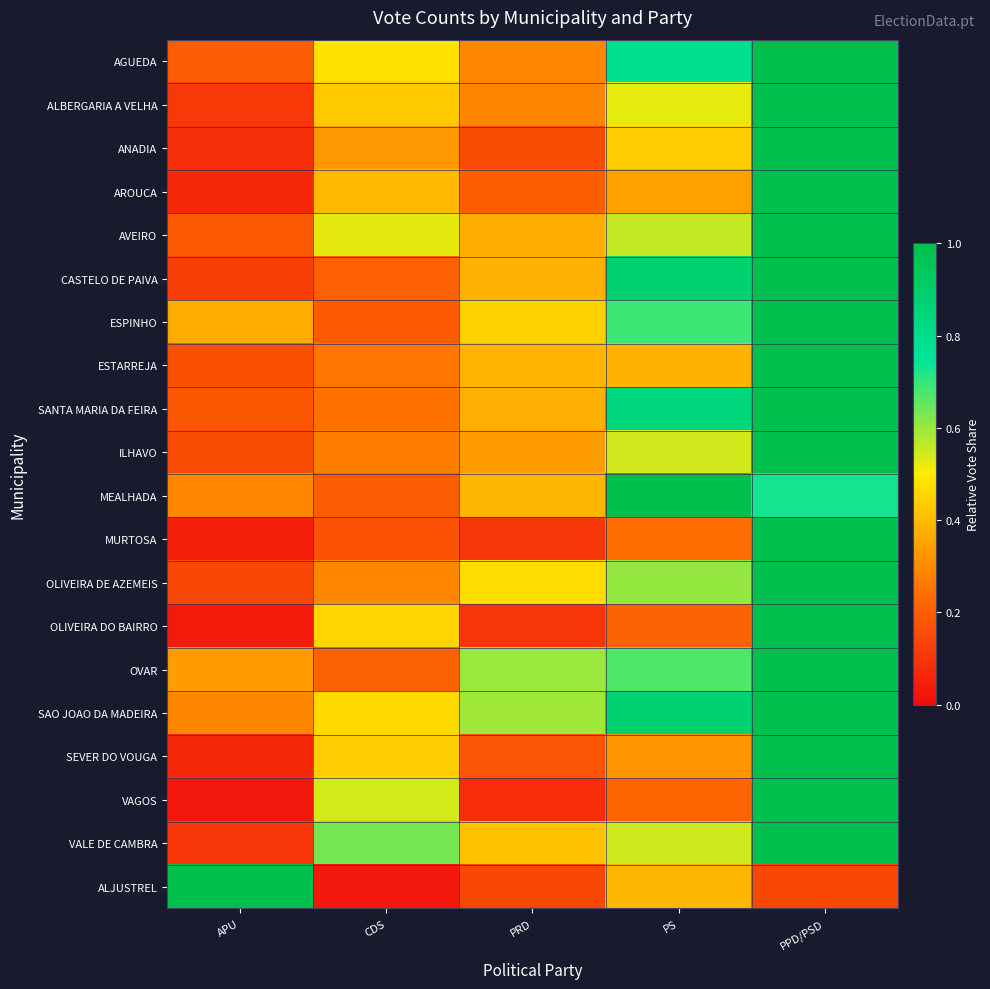

Count the number of categories in the chart.

5